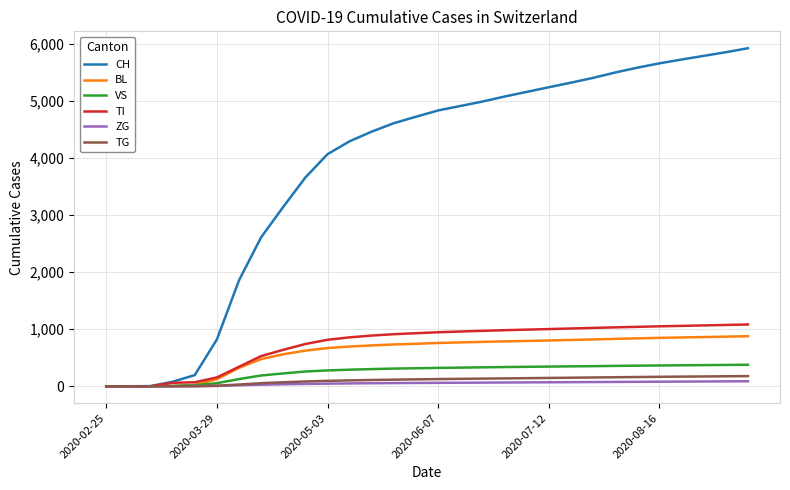

Which series has the widest spread of values?

CH